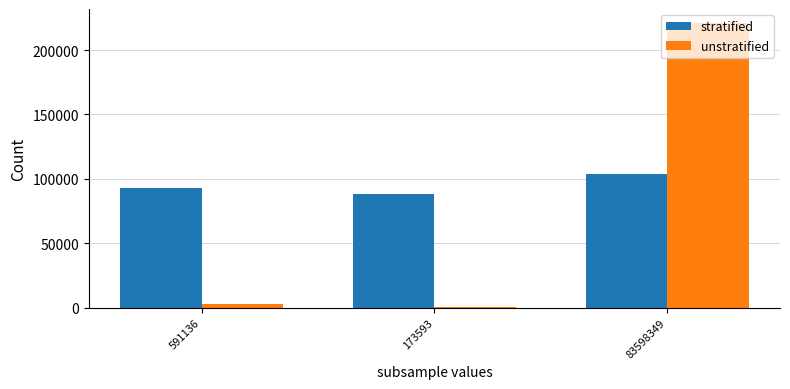

Which series has the largest total across all categories?

stratified